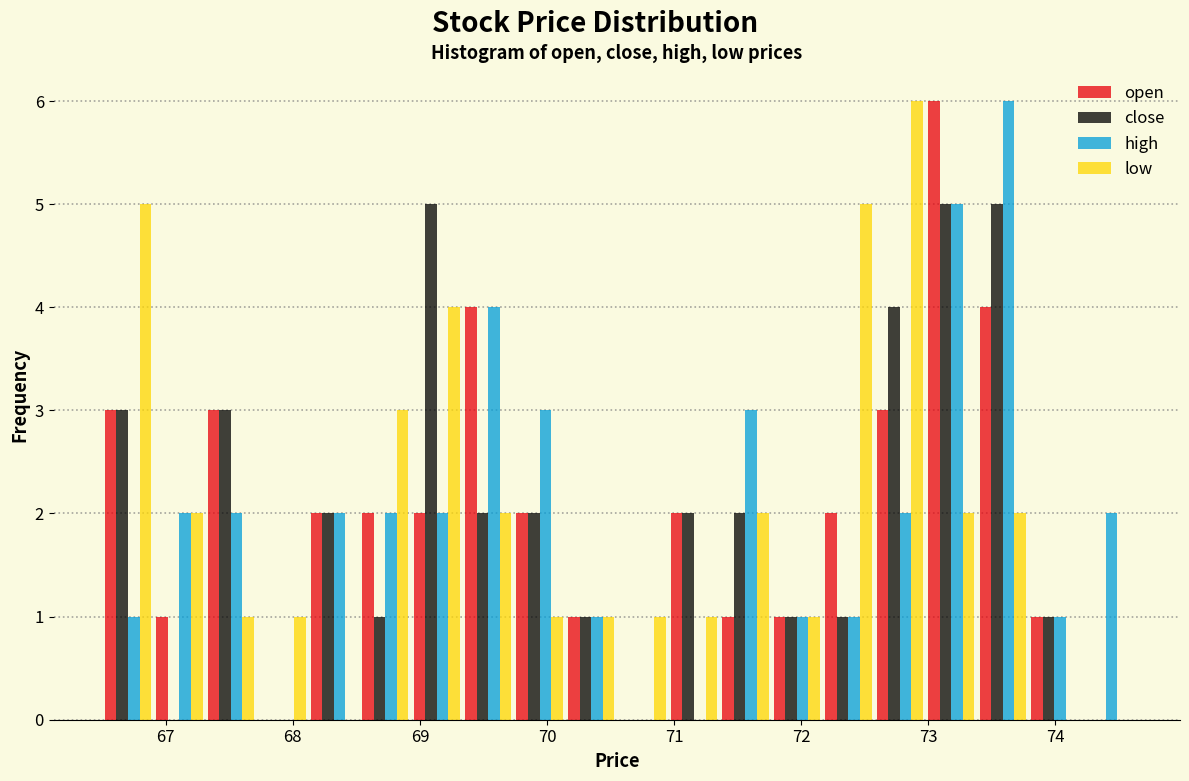

What is the height of the close bar covering 68.5 to 68.9 on the x-axis? Neither the bar edges nor the heights are printed on the chart, so give them approximately, as read against the axes.

1